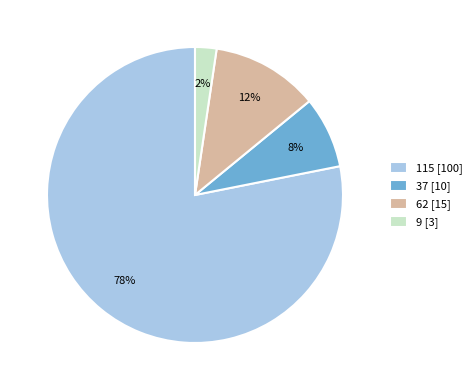

How many segments does this pie chart have?

4